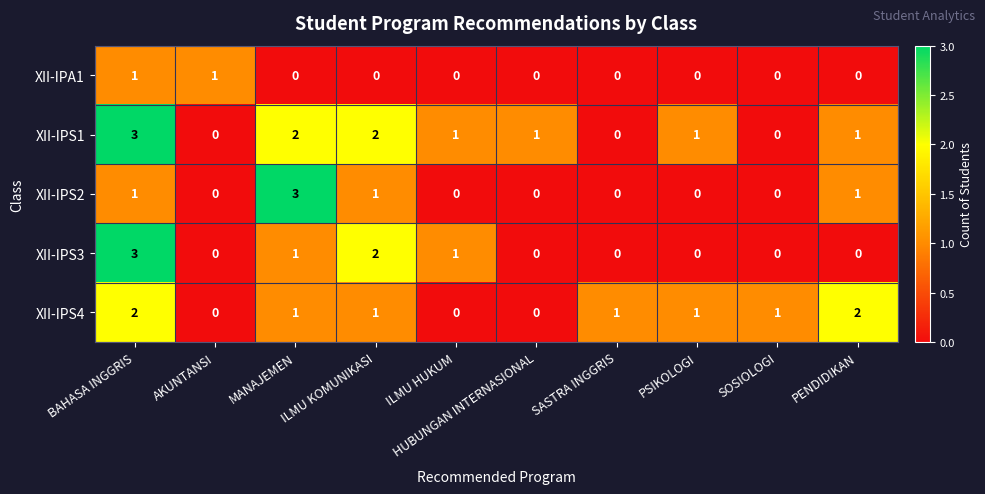

Is it true that XII-IPS1 equals 1 at HUBUNGAN INTERNASIONAL?

True